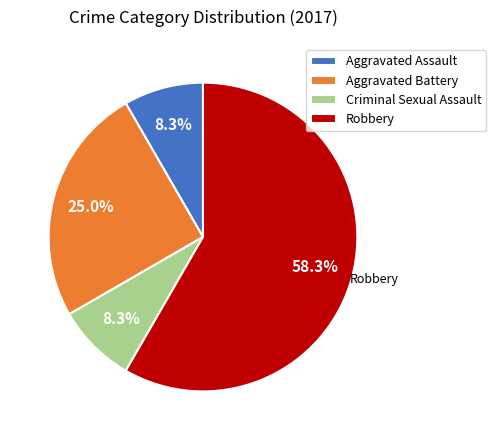

To the nearest percent, what percentage of the pie is Robbery?

58%